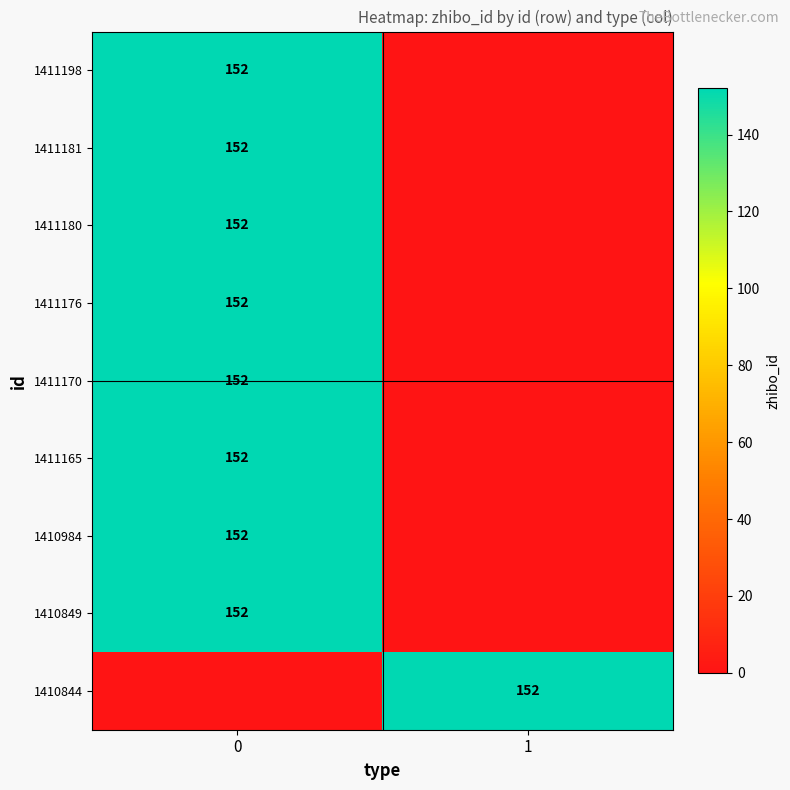

Is it true that 1410984 equals 212 at 0?

False